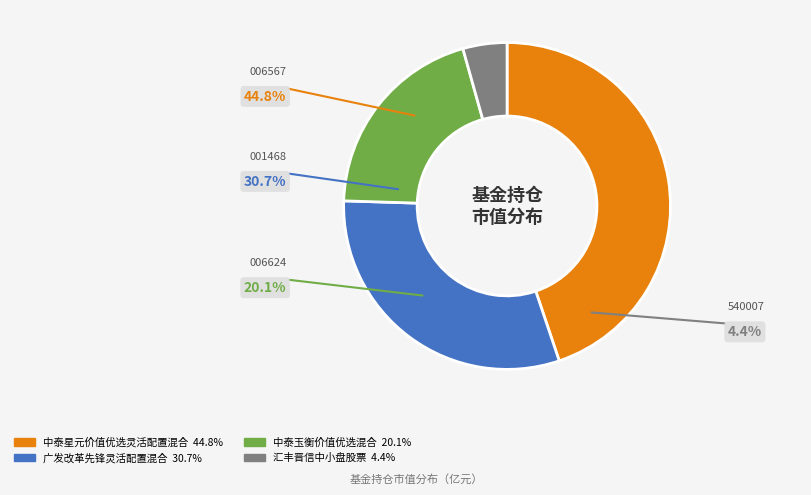

How many segments does this pie chart have?

4